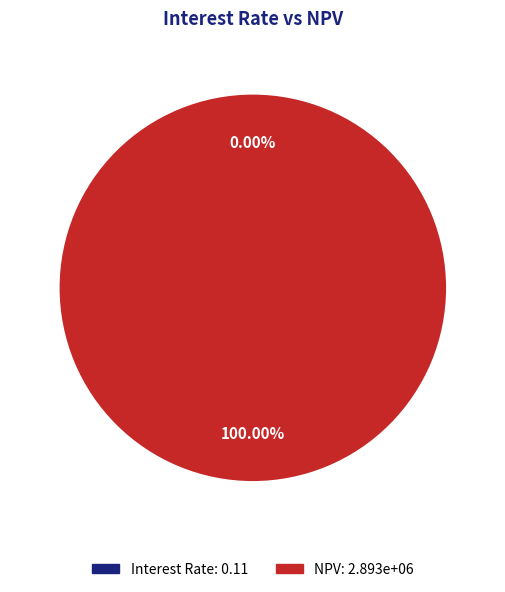

Which slice is the largest?

NPV